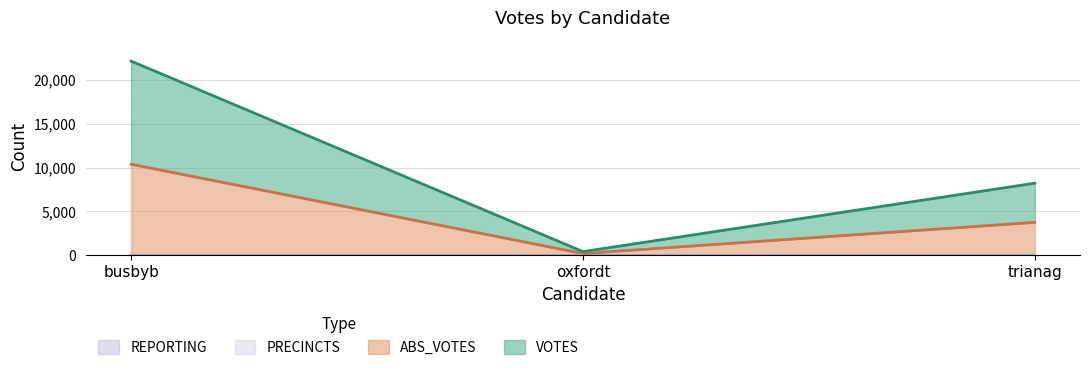

Is it true that VOTES equals 426 at oxfordt?

True